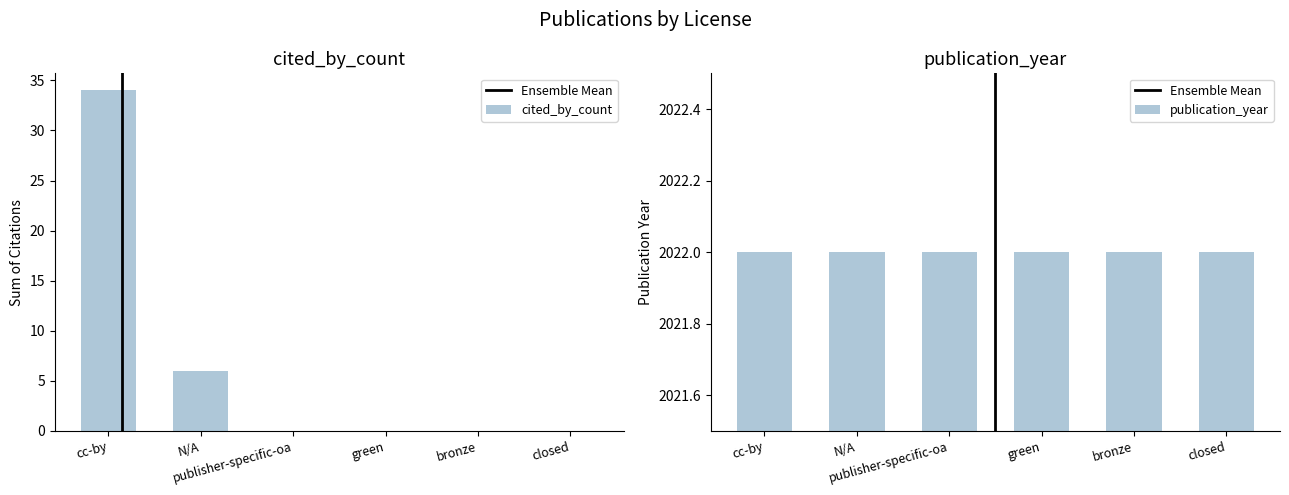

At which label does publication_year reach its peak?

cc-by